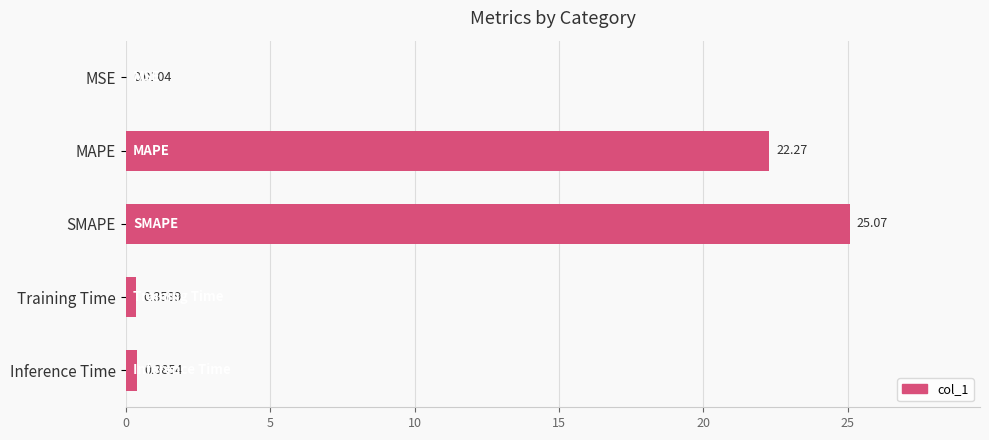

What is the change in value from MSE to SMAPE?

+25.1